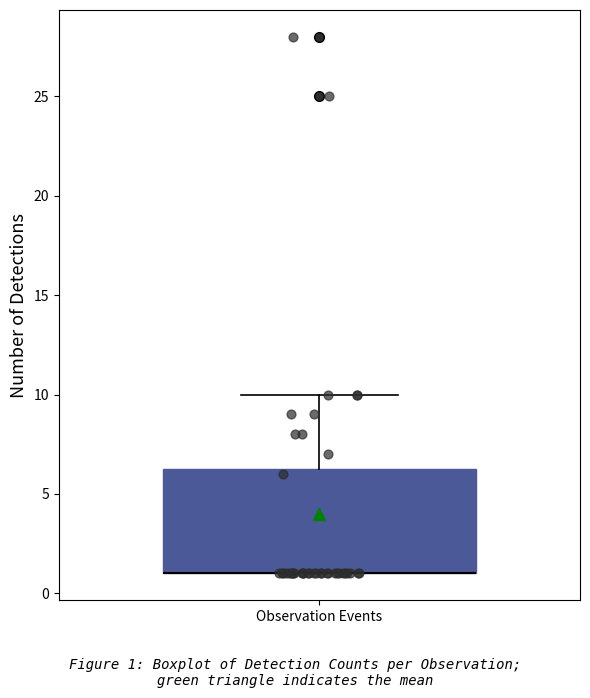

Read this box plot against the y-axis: the position of the median line, the range covered by the box, and the ends of both whiskers. The values are not printed on the chart, so give them approximately, as read against the axis.

median 1.0 (drawn on the box's lower edge), box 1.0 to 6.5, whiskers 1.0 to 10.0